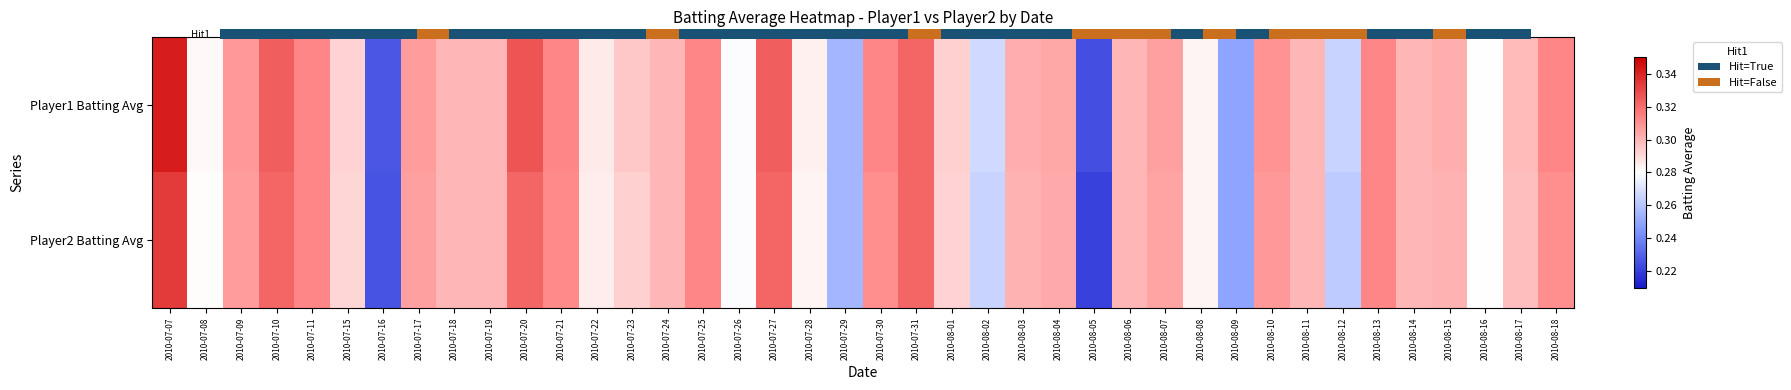

How many Player2 Batting Avg values are between 0 and 1?

40